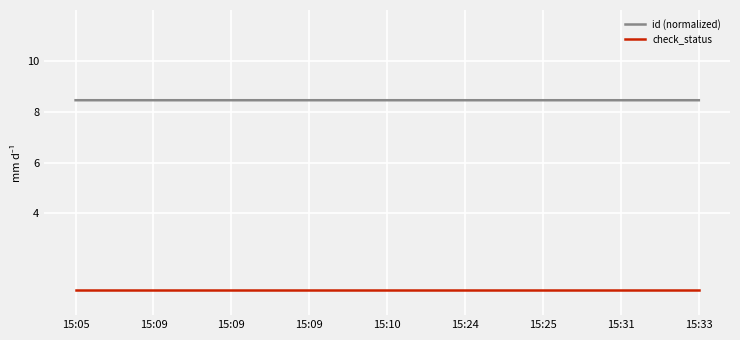

What is the minimum value shown in the chart?

1.0